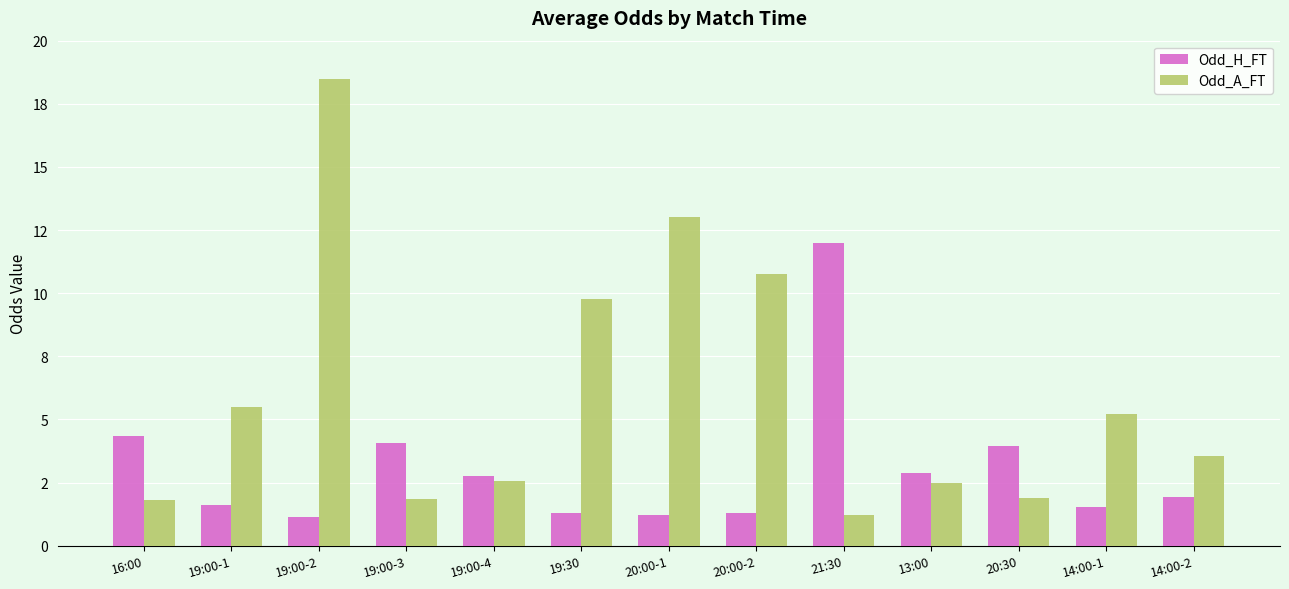

Does the chart contain stacked bars?

No